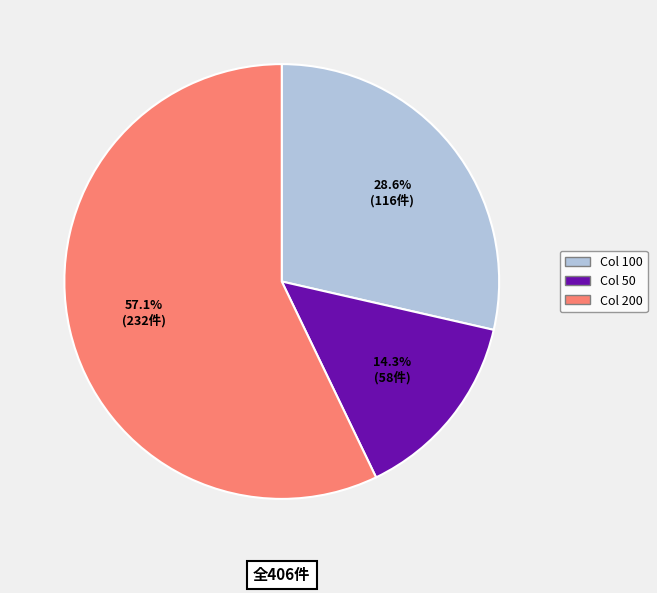

Is there a majority slice in this chart?

Yes